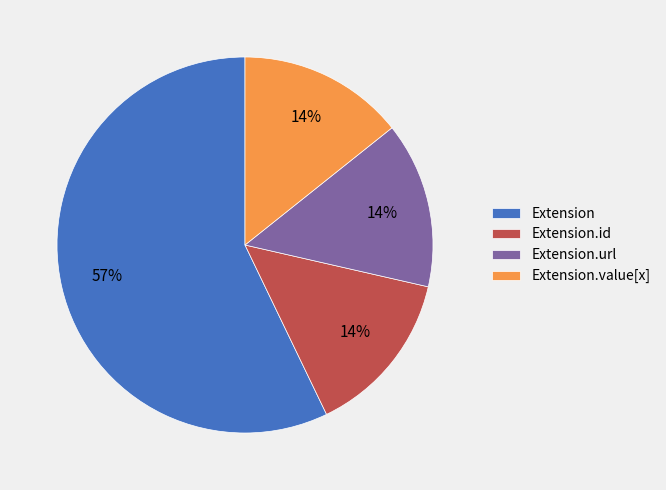

Do Extension and Extension.value[x] together represent more than half of the pie?

Yes